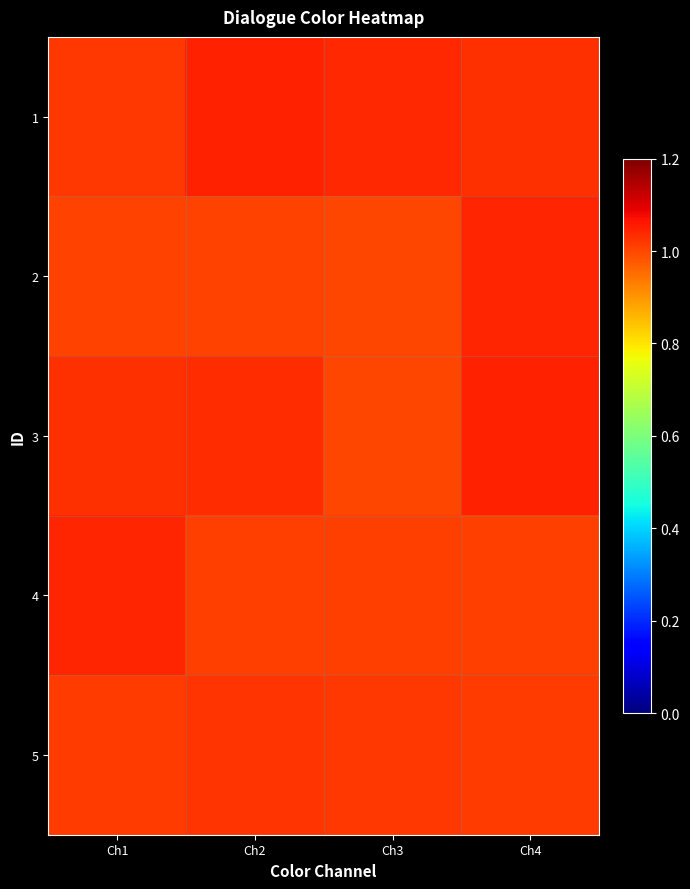

Reading right to left, list all the values displayed in this chart.

1: Ch4=1.0	Ch3=1.0	Ch2=1.0	Ch1=1.0
2: Ch4=1.0	Ch3=1.0	Ch2=1.0	Ch1=1.0
3: Ch4=1.0	Ch3=1.0	Ch2=1.0	Ch1=1.0
4: Ch4=1.0	Ch3=1.0	Ch2=1.0	Ch1=1.0
5: Ch4=1.0	Ch3=1.0	Ch2=1.0	Ch1=1.0